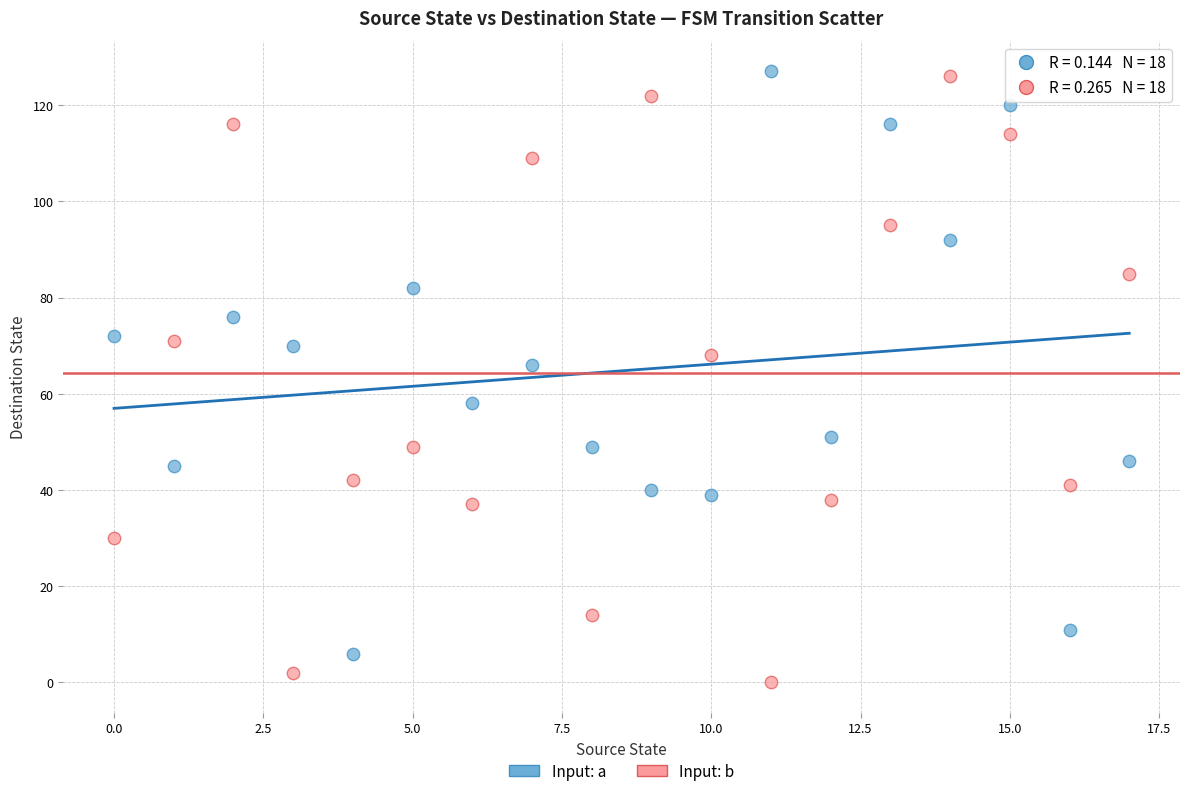

Which series contains the lowest Y value?

Input: b